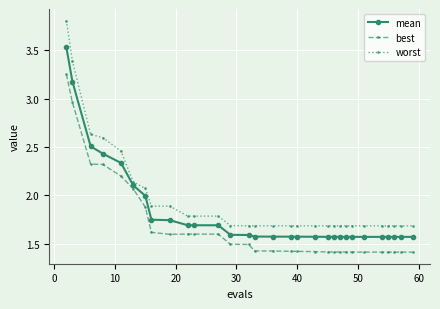

Which series has the largest range (max minus min)?

worst